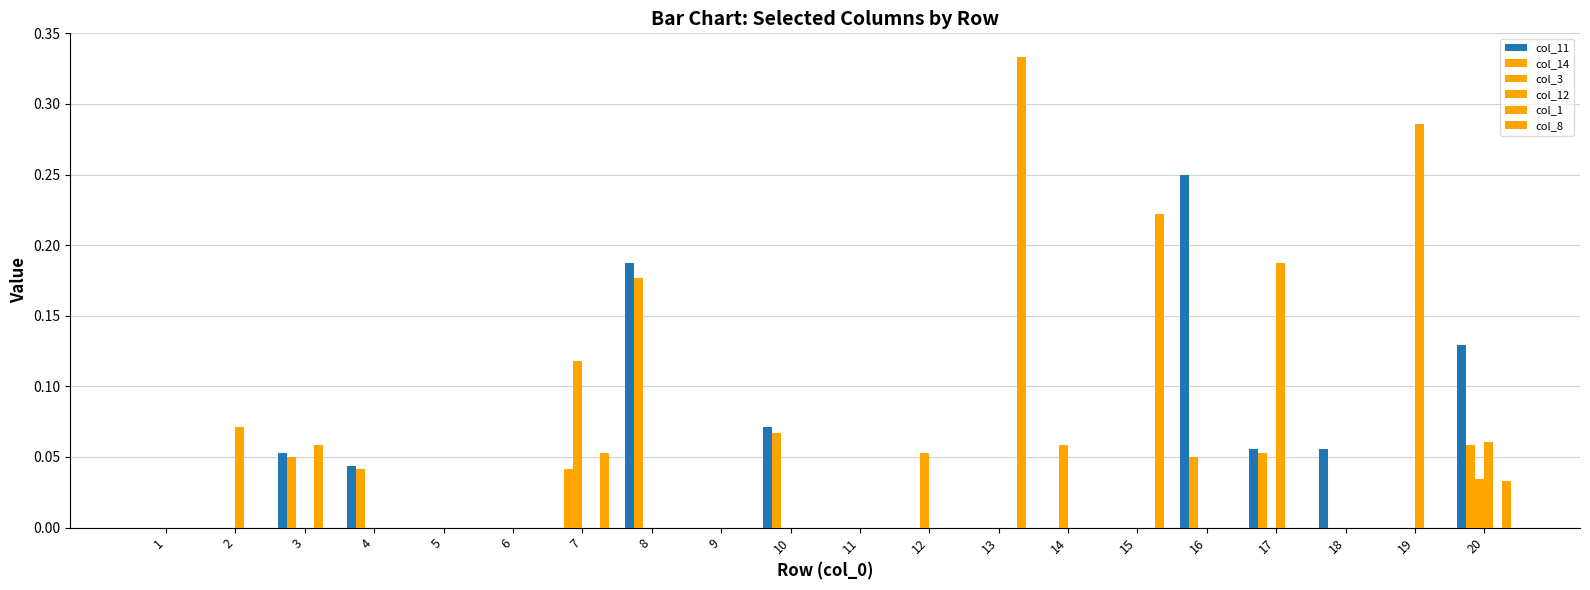

Between 10 and 14, which series saw the biggest shift?

col_11